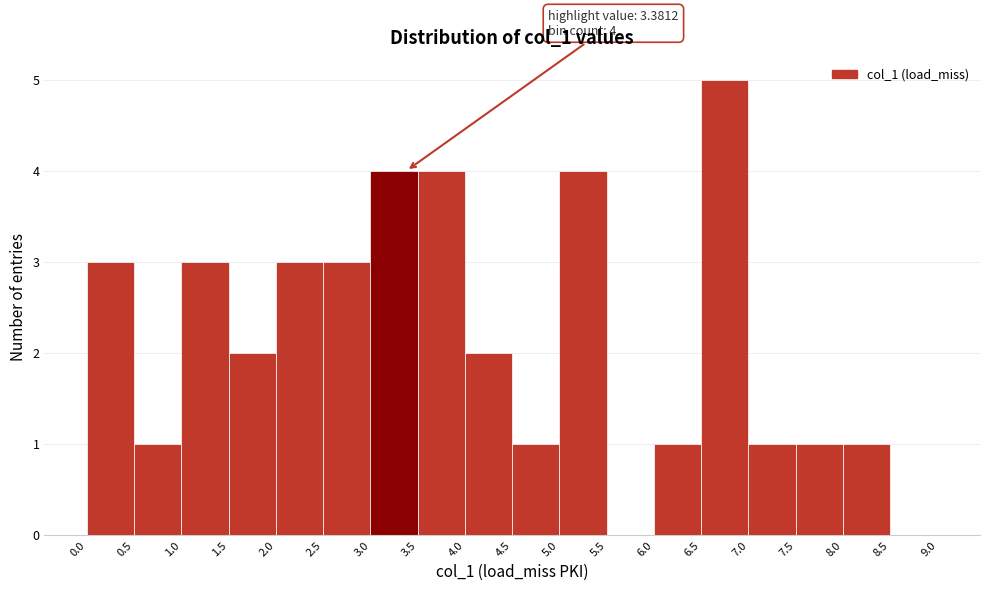

Over which range of the x-axis is the bar tallest?

6.5 to 7.0